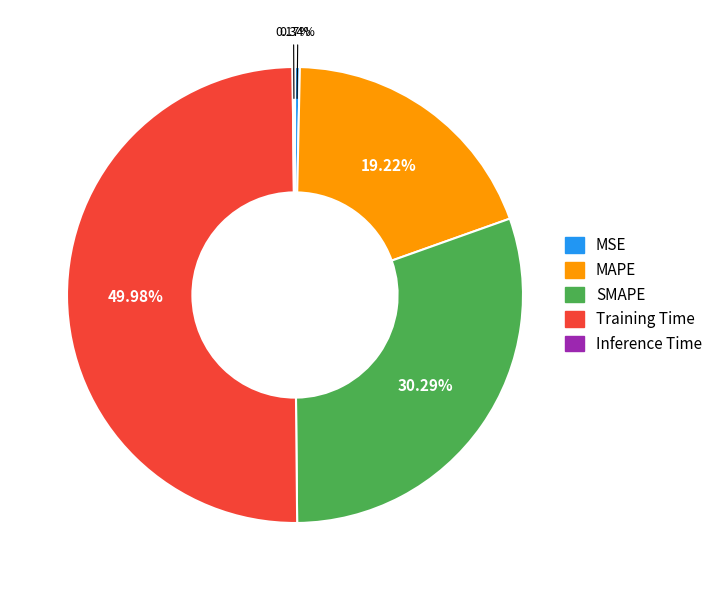

Is it true that Training Time is 50% of the pie?

True